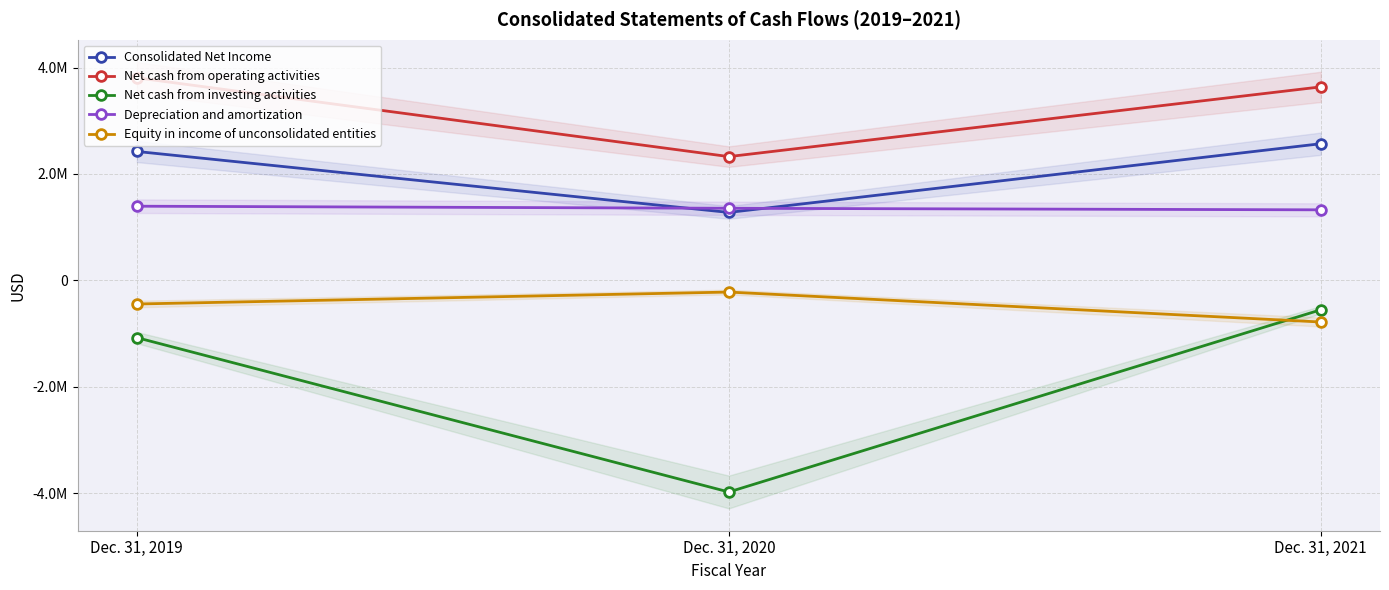

True or false: Equity in income of unconsolidated entities has a value of -651145 at Dec. 31, 2019.

False